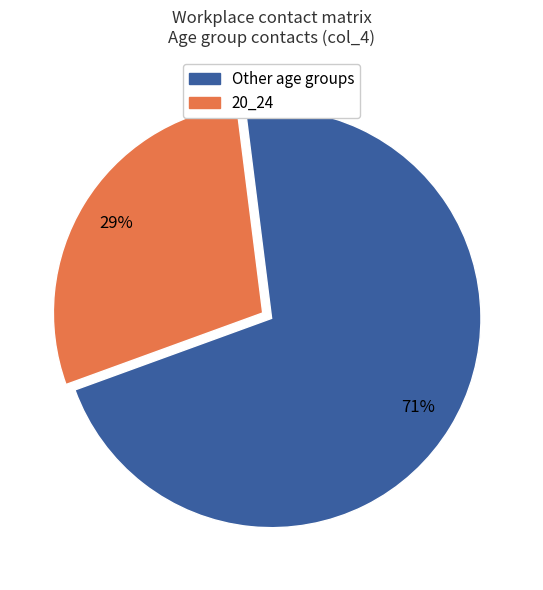

To the nearest percent, what is the average slice percentage?

50%